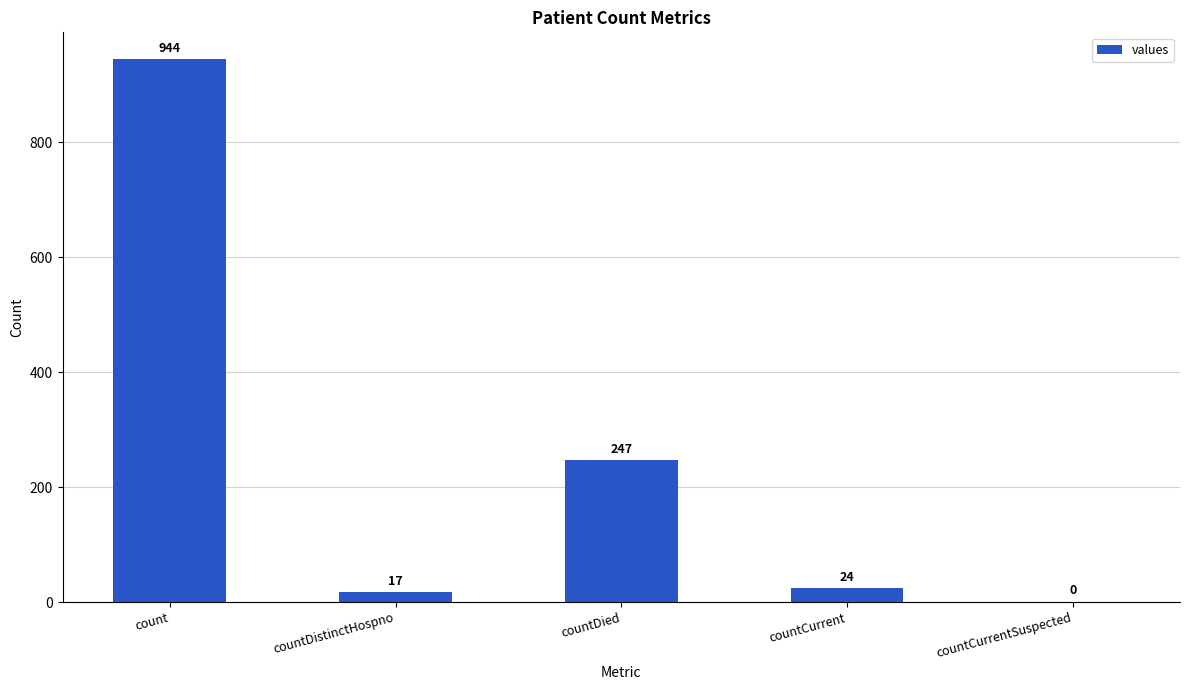

How many values are above zero?

4